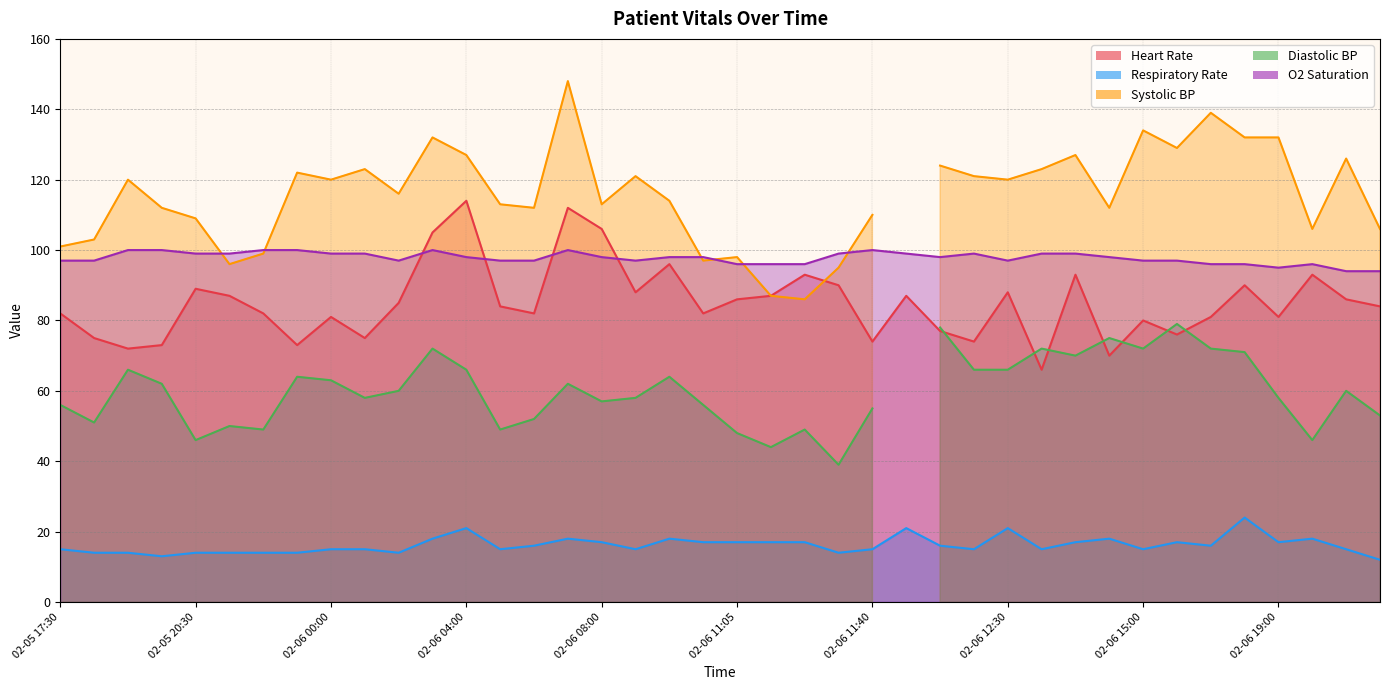

Does the chart have visible grid lines?

Yes